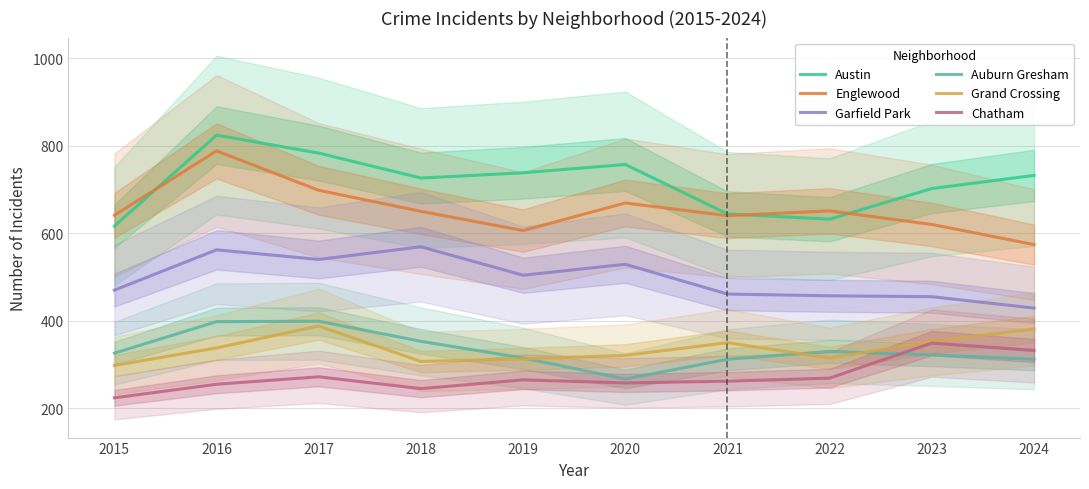

How many lines are shown in the chart?

6